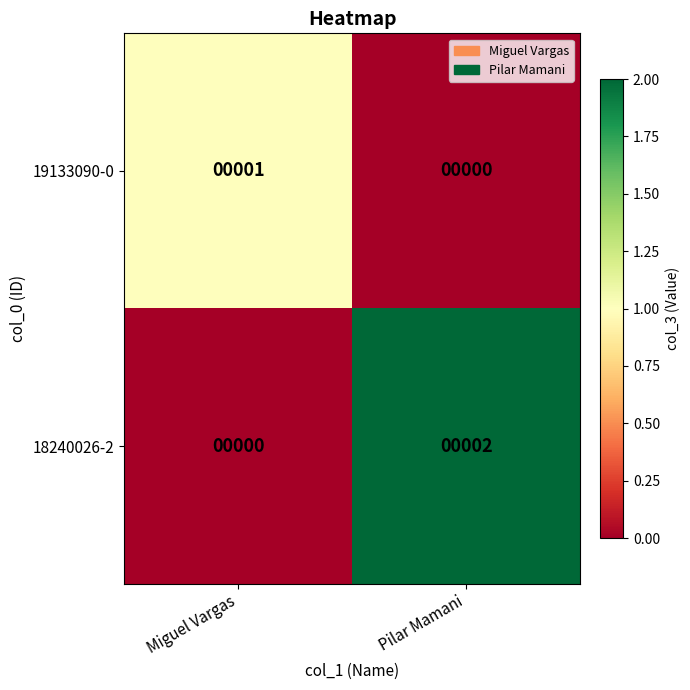

Between Miguel Vargas and Pilar Mamani, which series saw the biggest shift?

18240026-2